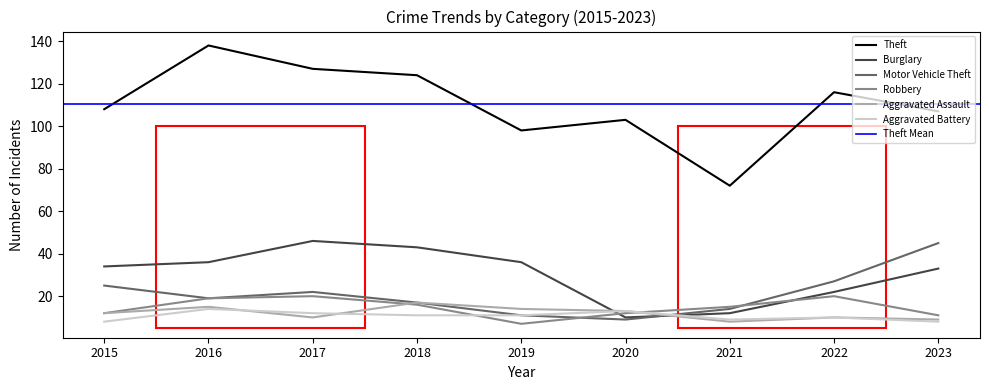

What is the sum of all Robbery values?

132